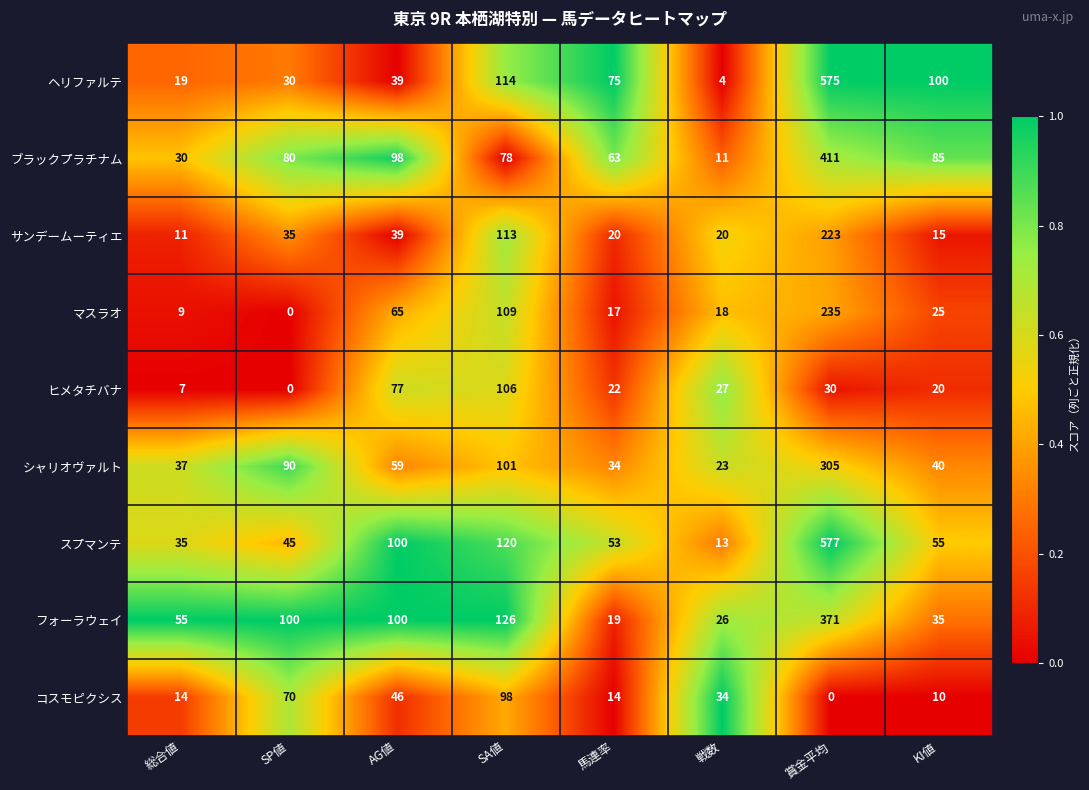

What is the maximum value shown in the chart?

577